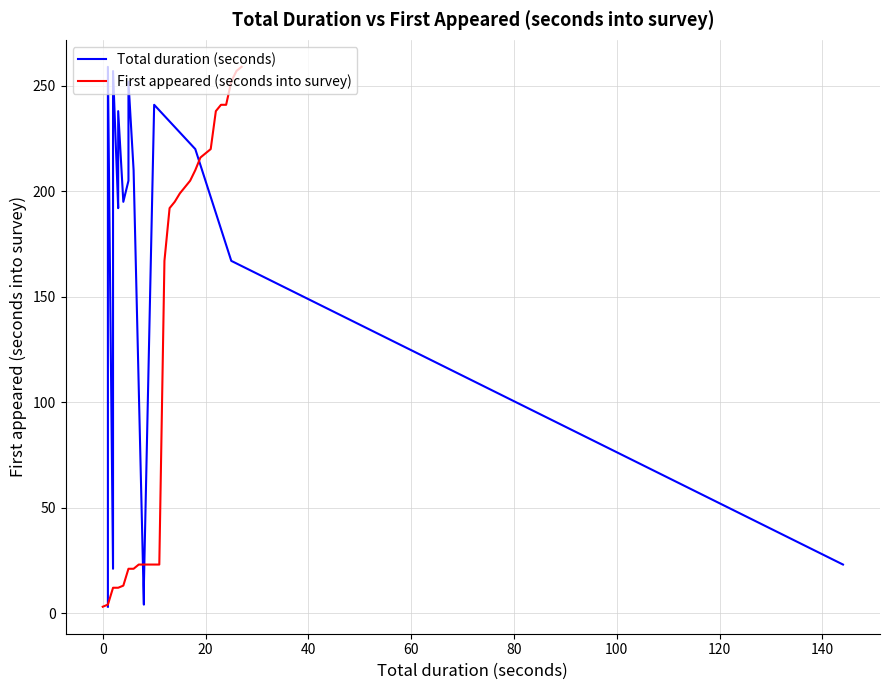

Which series has the largest total across all categories?

Total duration (seconds)